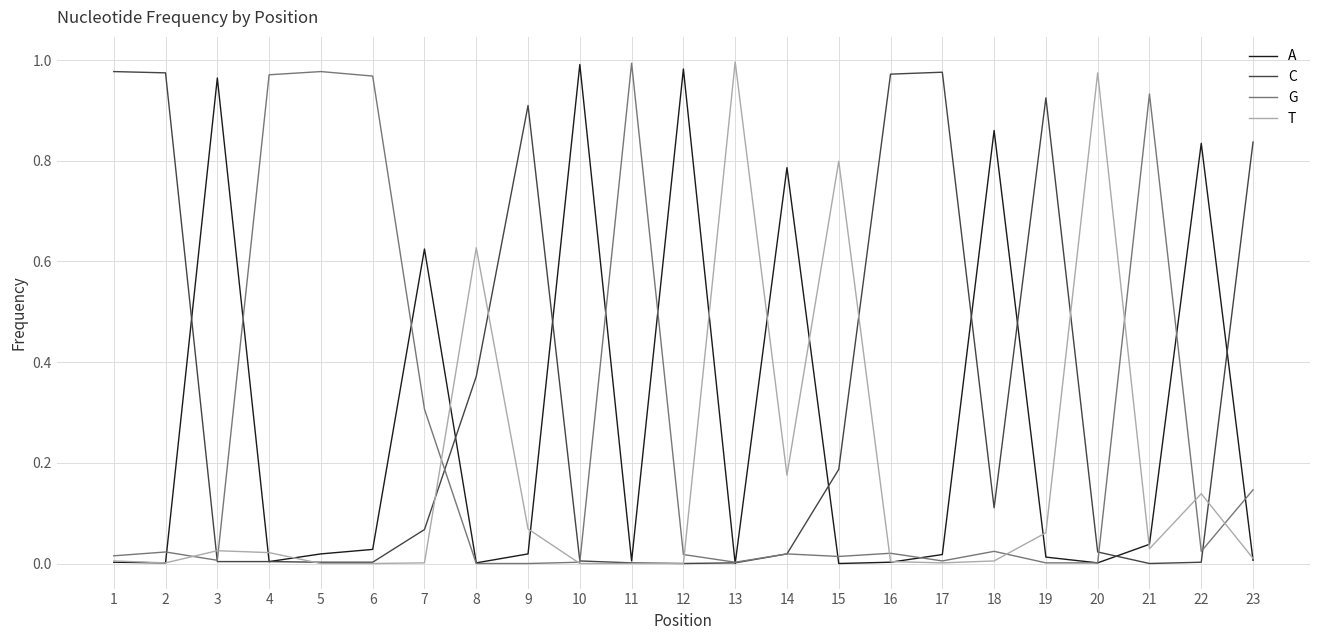

The A series shows 1.3 at 22. True or false?

False